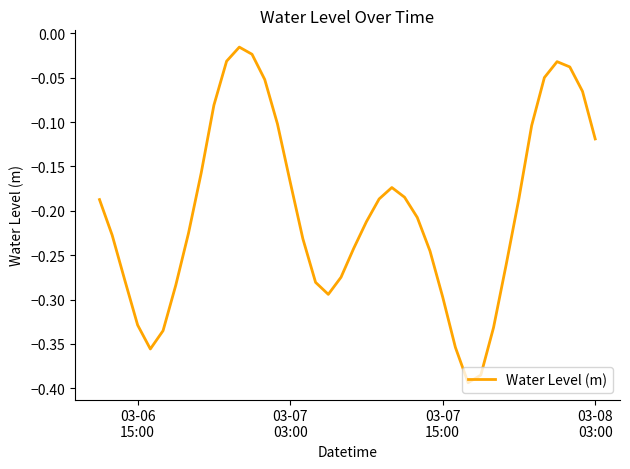

What is the difference between the maximum and minimum values?

0.4